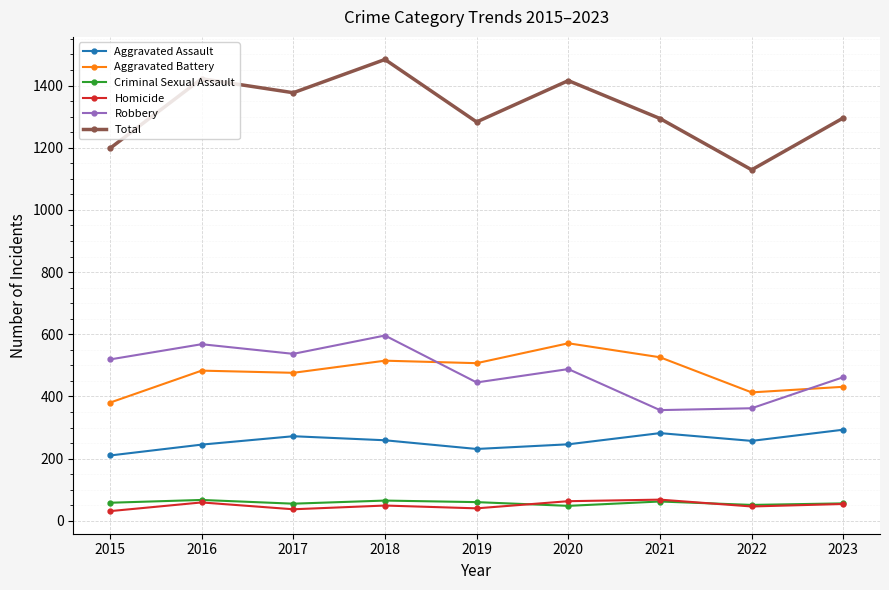

Read the Criminal Sexual Assault value at 2017, to the nearest 5.

55